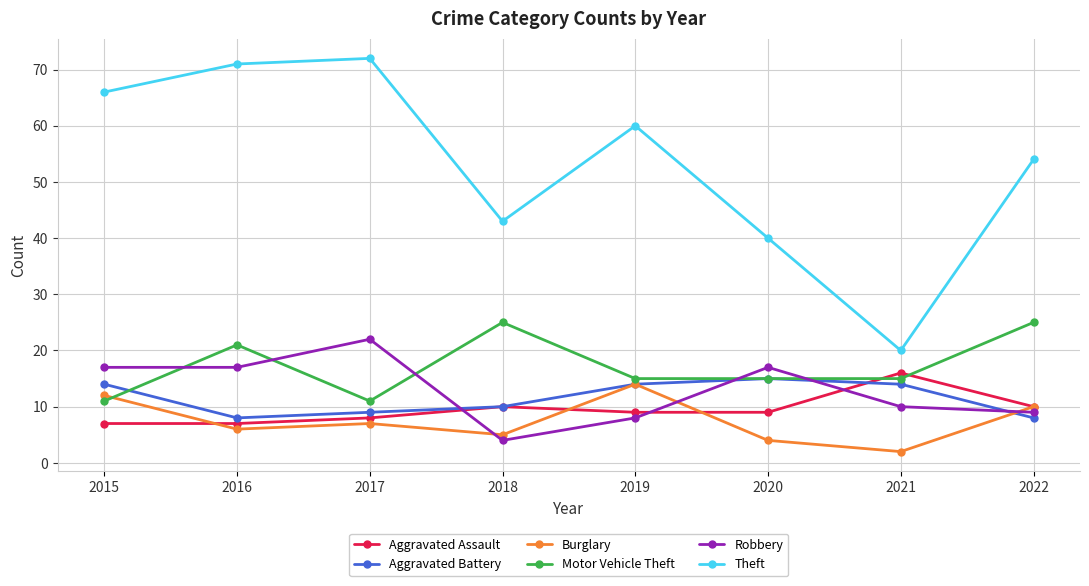

Is the value of Robbery at 2019 greater than the value of Theft at 2017?

No